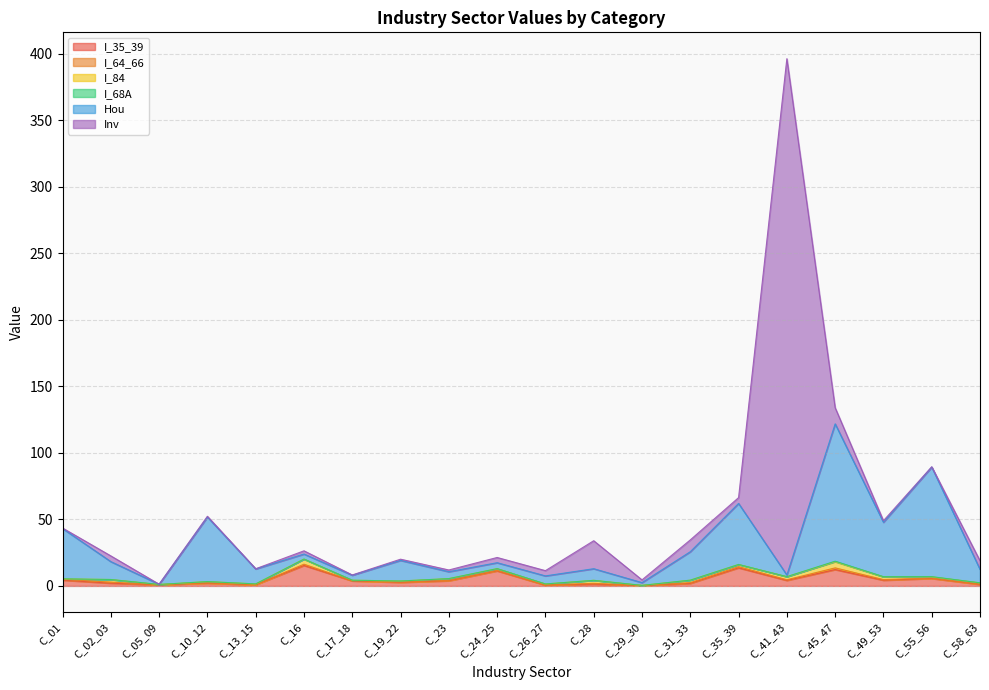

How many interior local valleys does the I_64_66 series have?

6